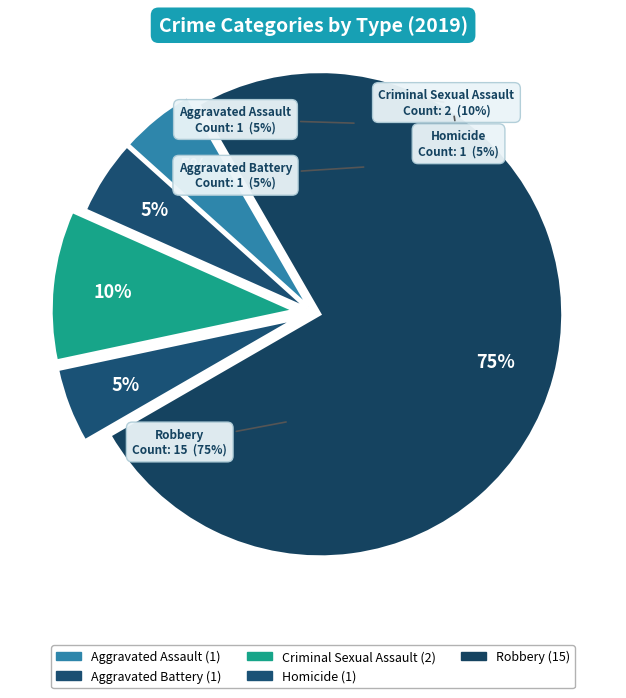

What is the change in value from Aggravated Battery to Criminal Sexual Assault?

+1